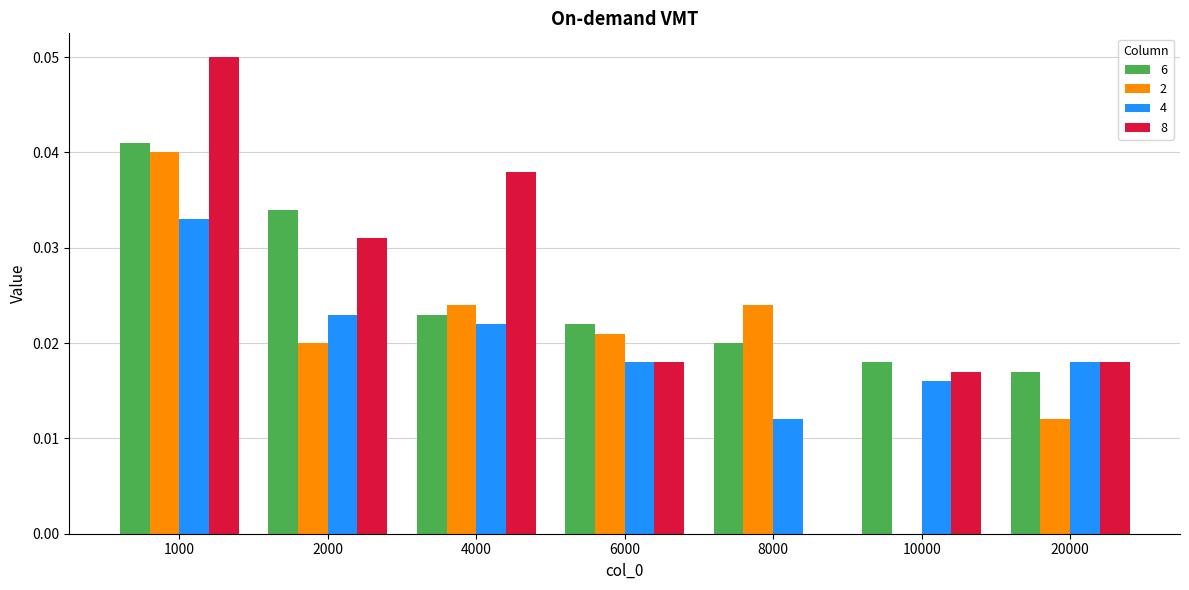

Between 2000 and 20000, which series saw the biggest shift?

6